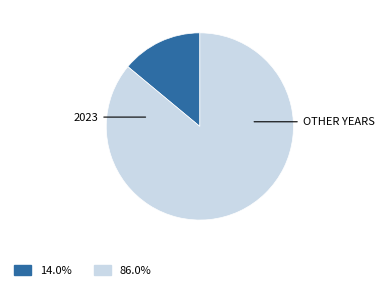

Does any single category account for the majority?

Yes